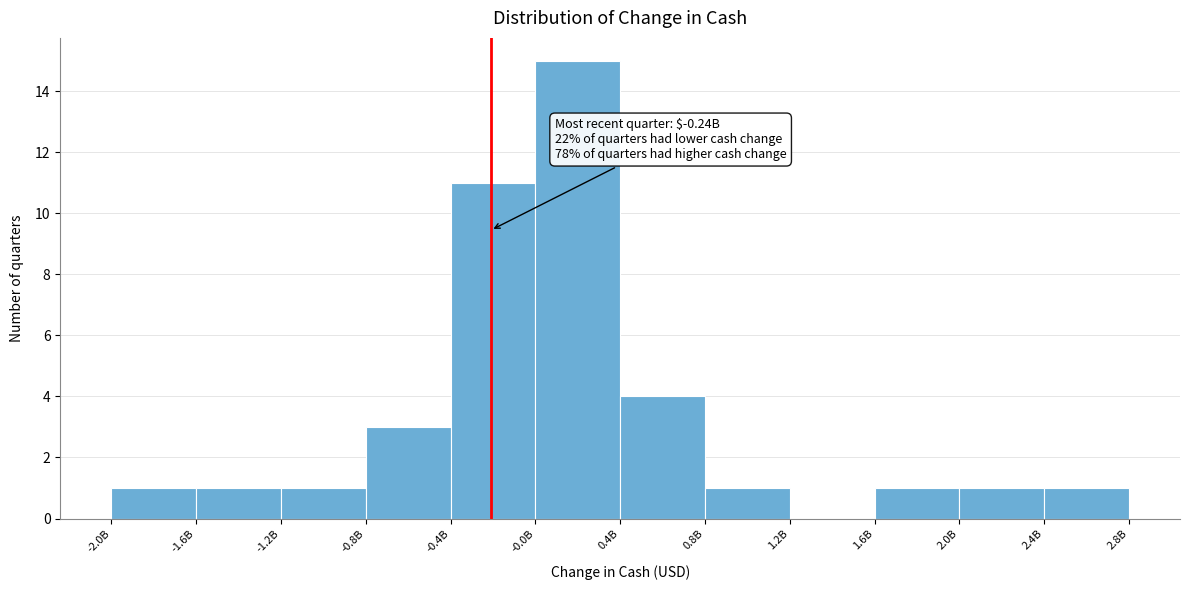

Reading left to right, extract all data points from this chart.

-2.0B=1	-1.6B=1	-1.2B=1	-0.8B=3	-0.4B=11	-0.0B=15	0.4B=4	0.8B=1	1.2B=0	1.6B=1	2.0B=1	2.4B=1